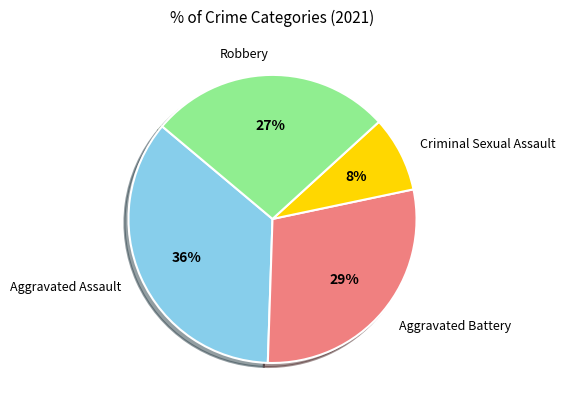

To the nearest percent, what is the average slice percentage?

25%